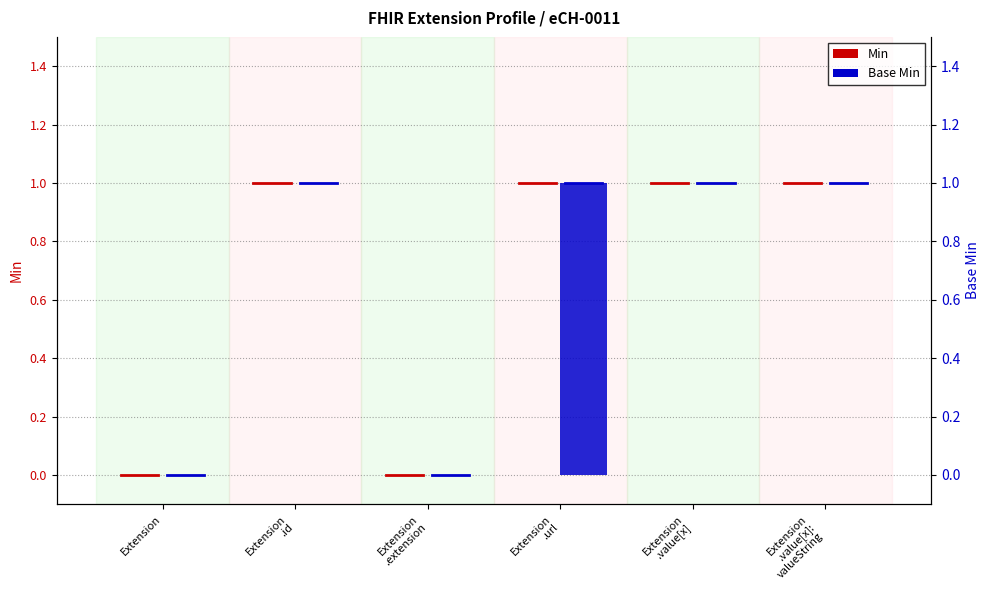

The Min series shows 0 at Extension
.value[x]. True or false?

True